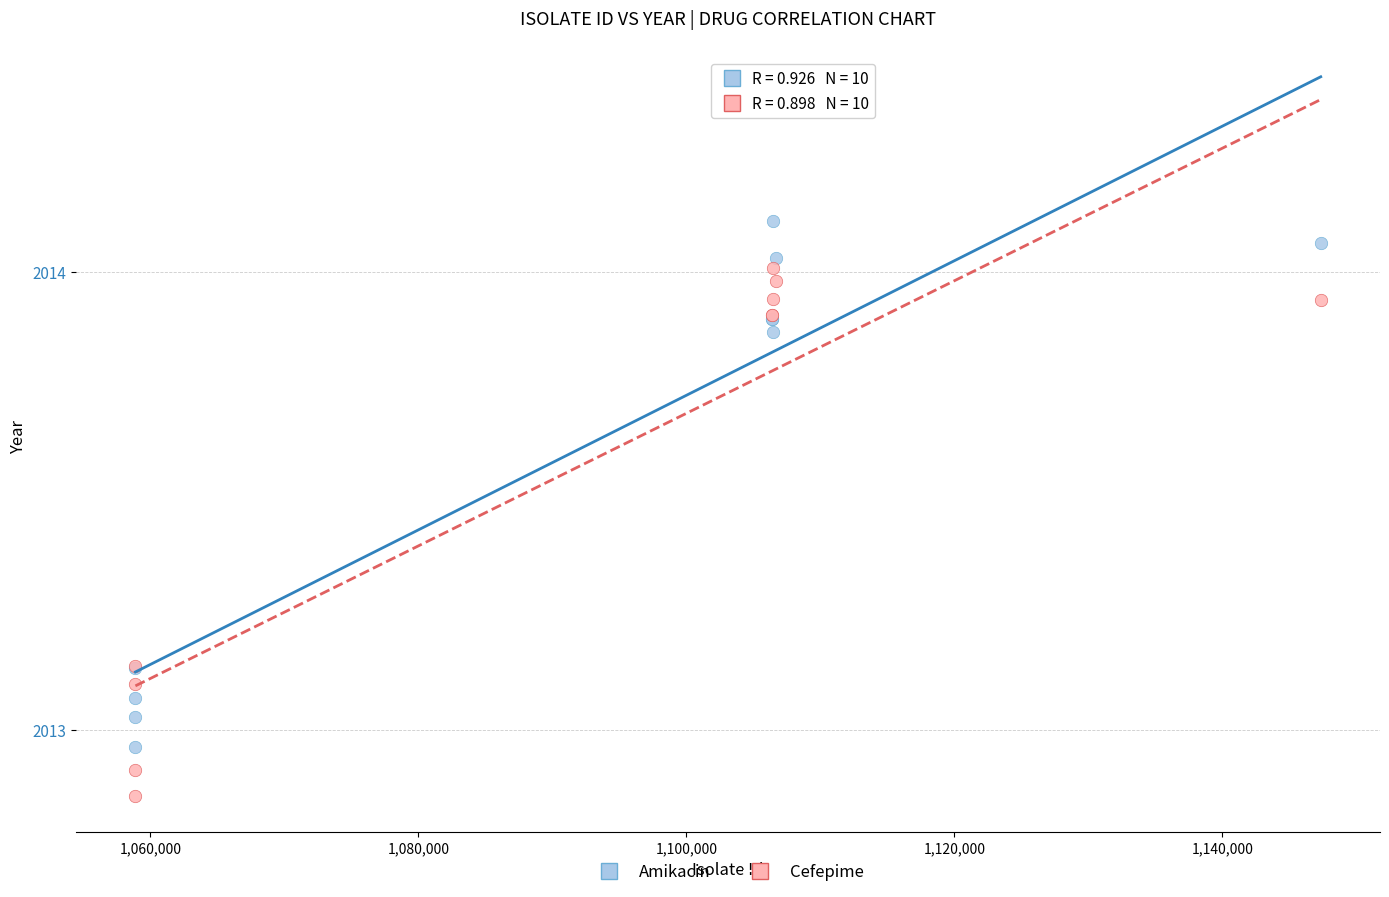

Which series has the largest Y range (max minus min)?

Cefepime